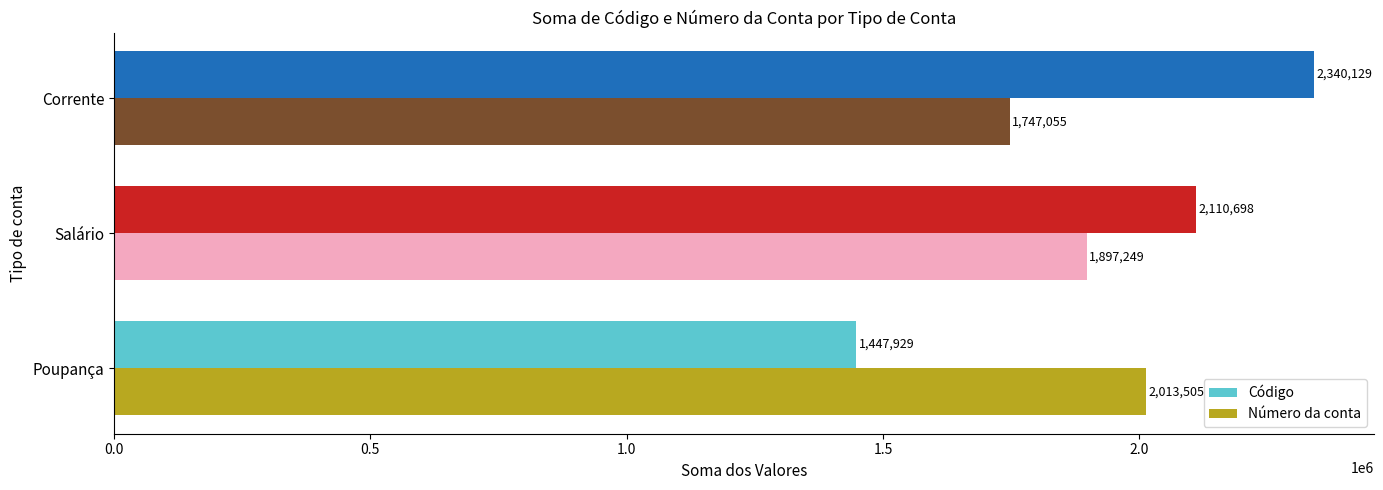

What is the difference between the maximum and second lowest values in the Código series?

229431